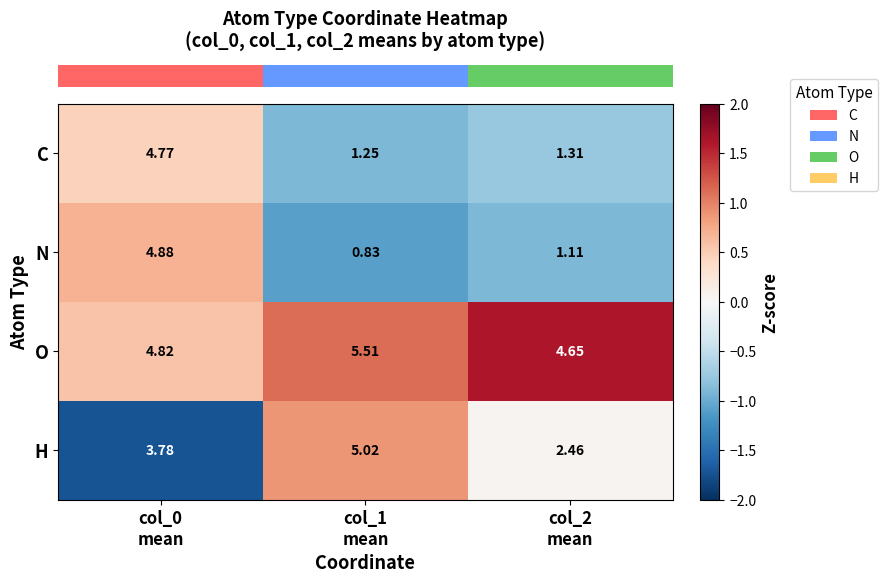

At col_1
mean, list the series in order from smallest to largest.

N, C, H, O